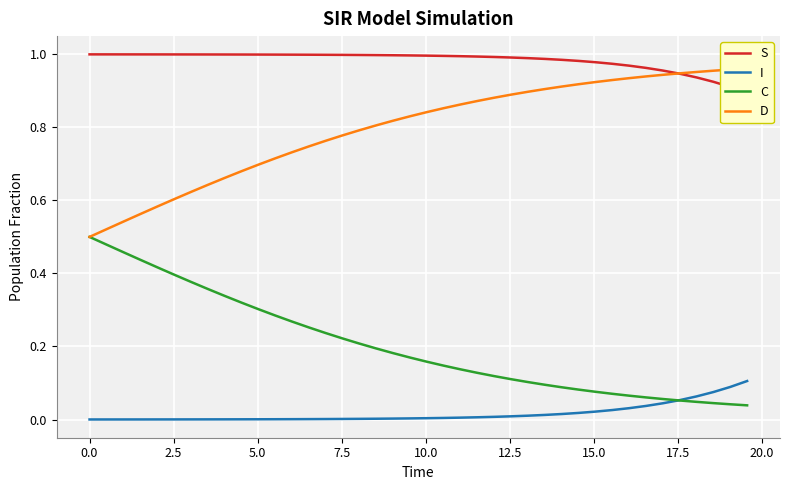

Is the value of D at 39 greater than the value of S at 19?

No